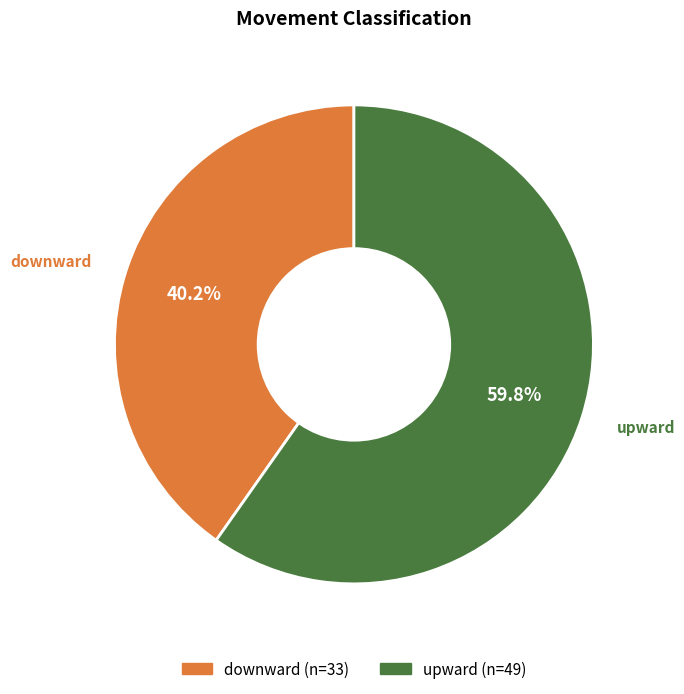

Does any single category account for the majority?

Yes